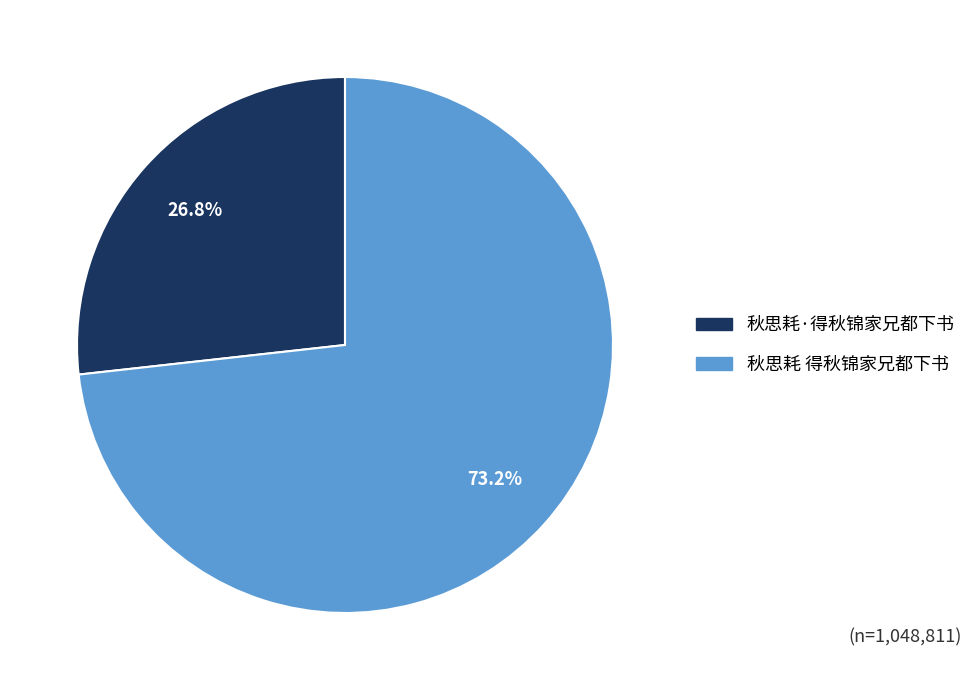

What is the largest slice in the pie chart?

秋思耗 得秋锦家兄都下书